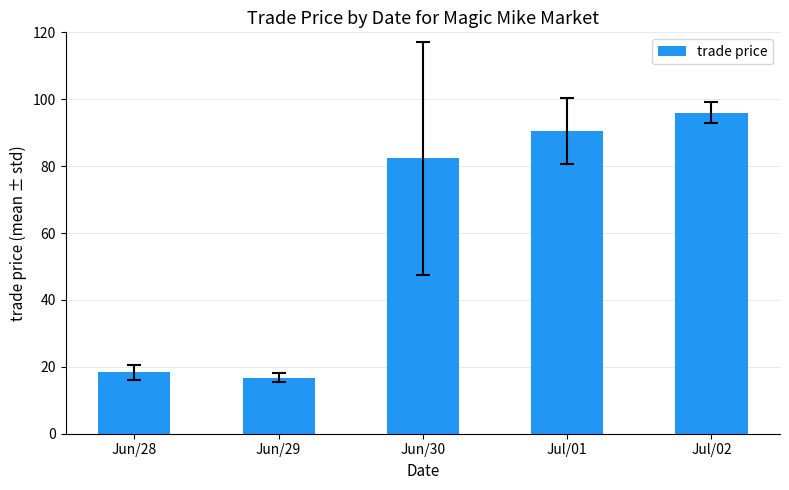

How many bars are there in total?

5